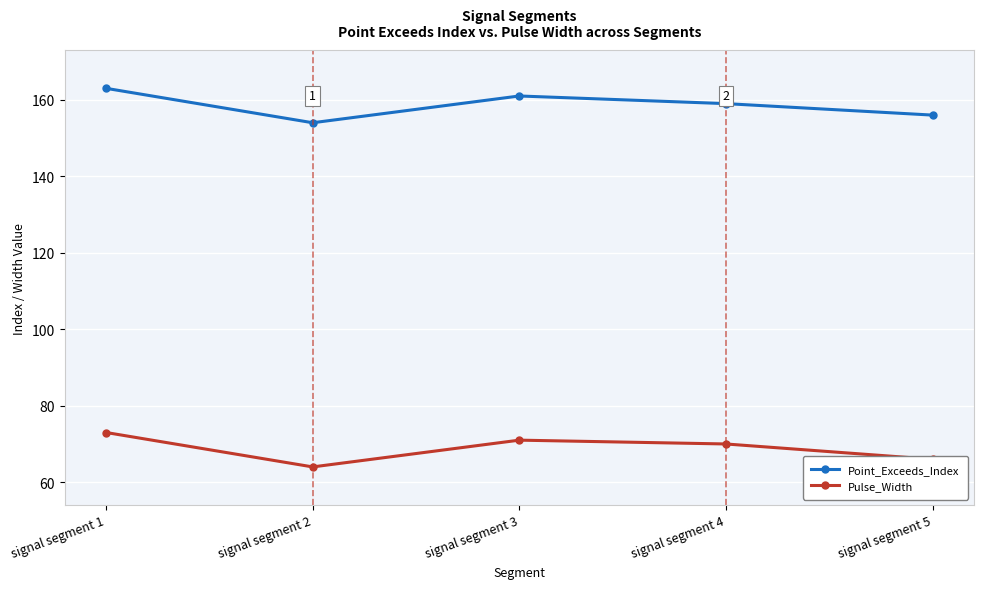

Is it true that Point_Exceeds_Index equals 154 at signal segment 2?

True